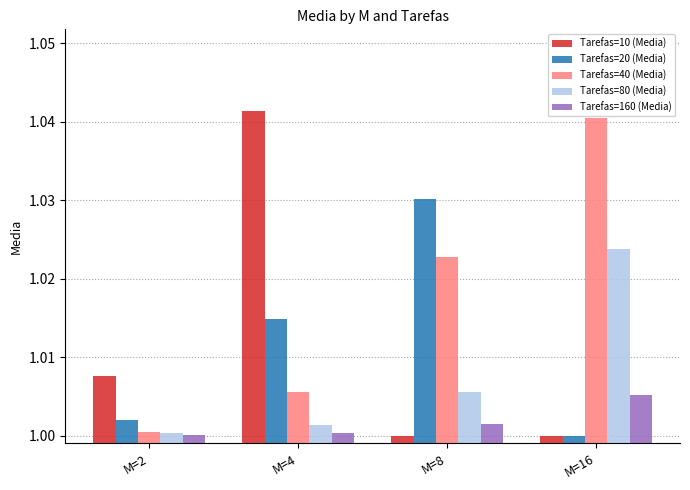

Between M=2 and M=16, which series saw the biggest shift?

Tarefas=40 (Media)